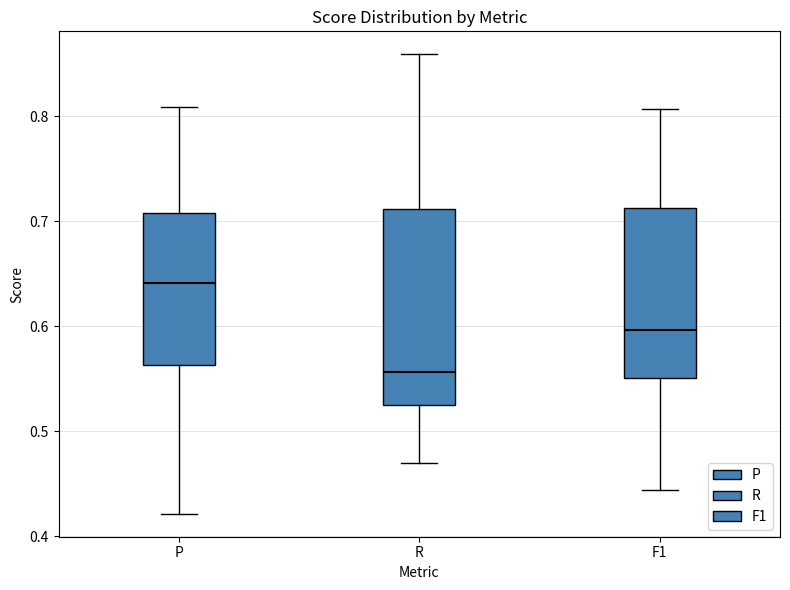

Which box's median line is the lowest?

R